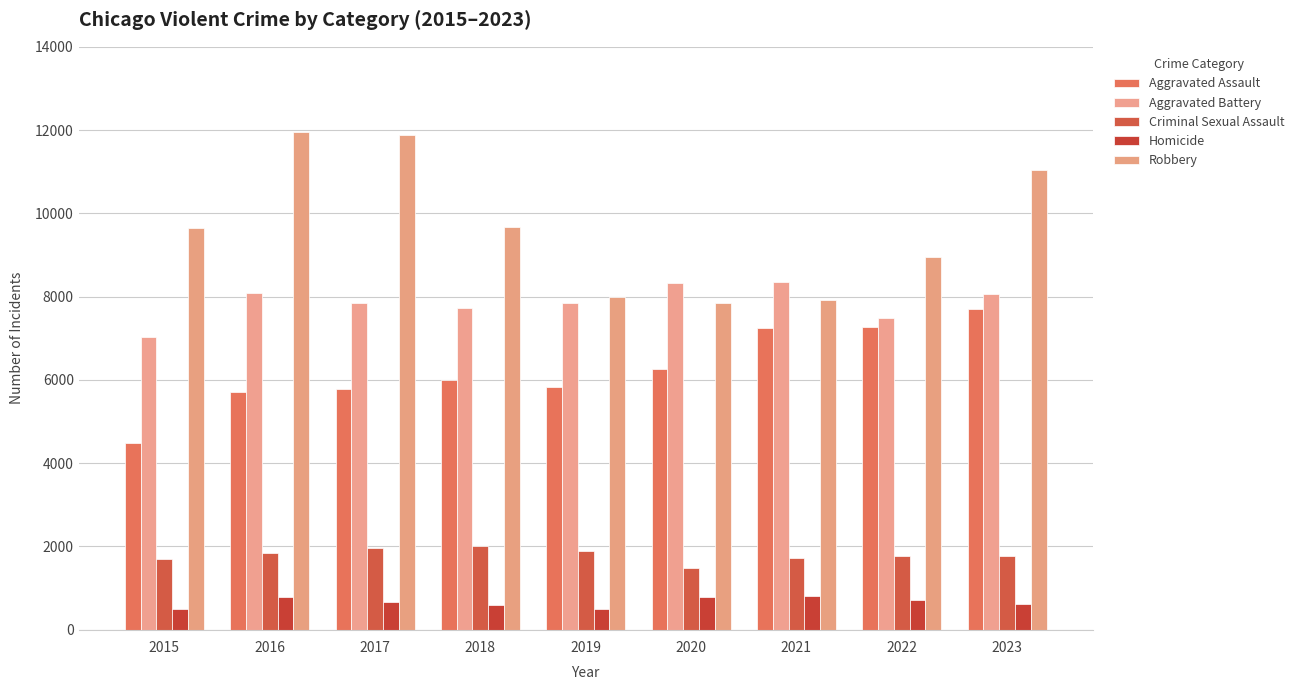

What is the difference between the maximum and second lowest values in the Aggravated Assault series?

1987